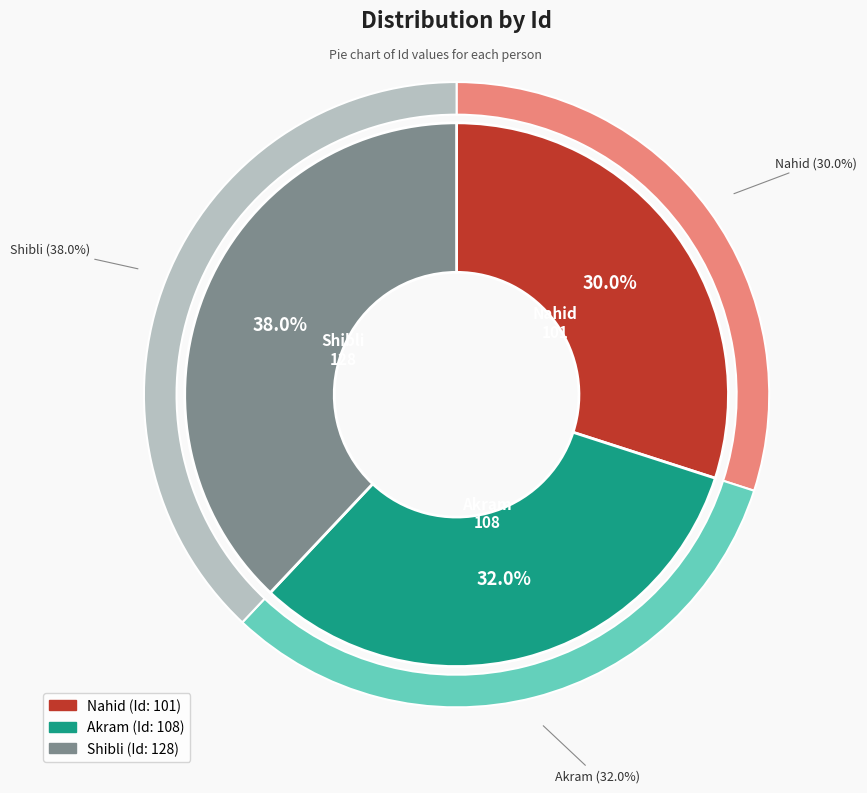

What is the largest slice in the pie chart?

Shibli